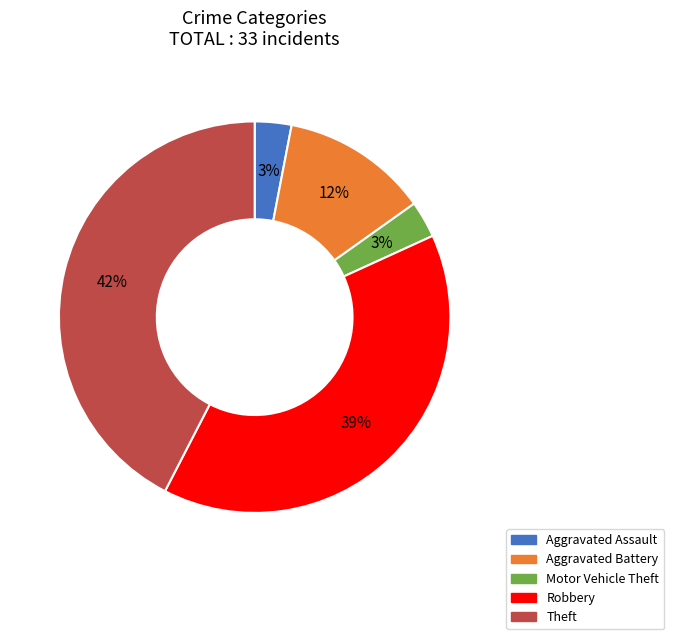

Which category has the biggest portion of the pie?

Theft